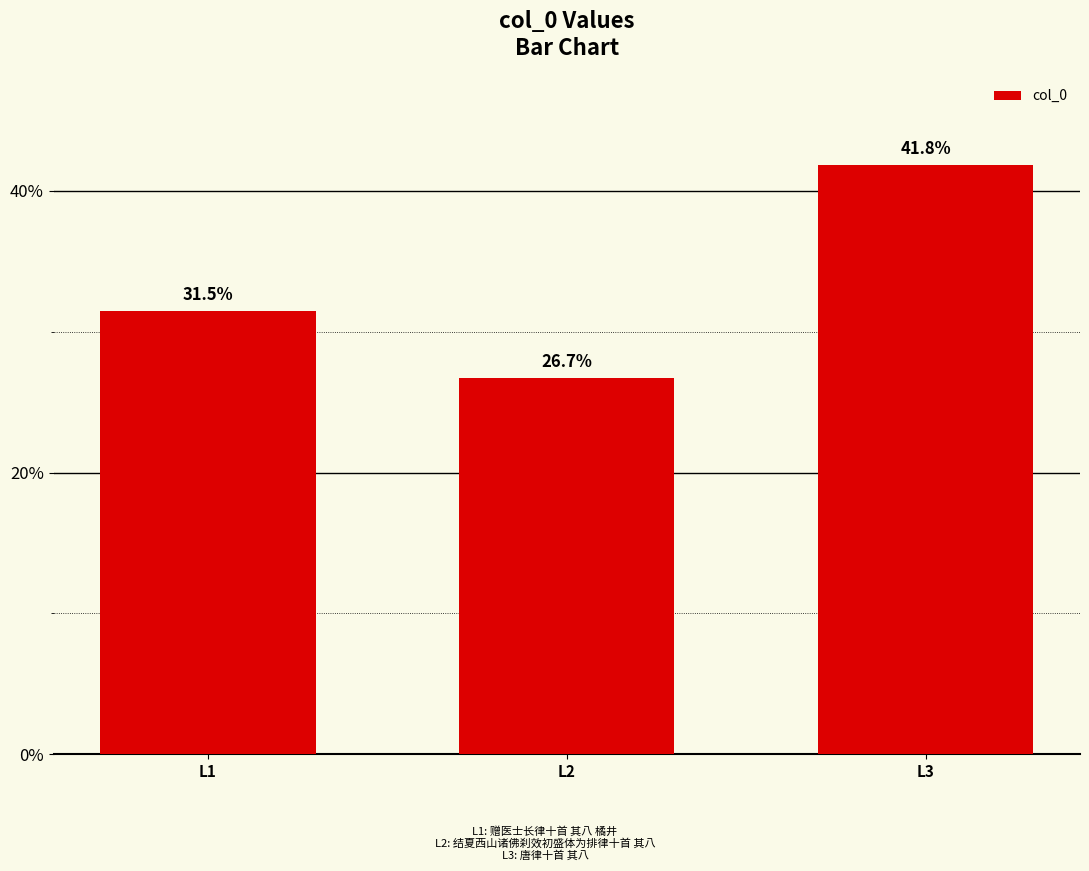

Reading left to right, list all the values displayed in this chart.

L1=642999	L2=544639	L3=853720